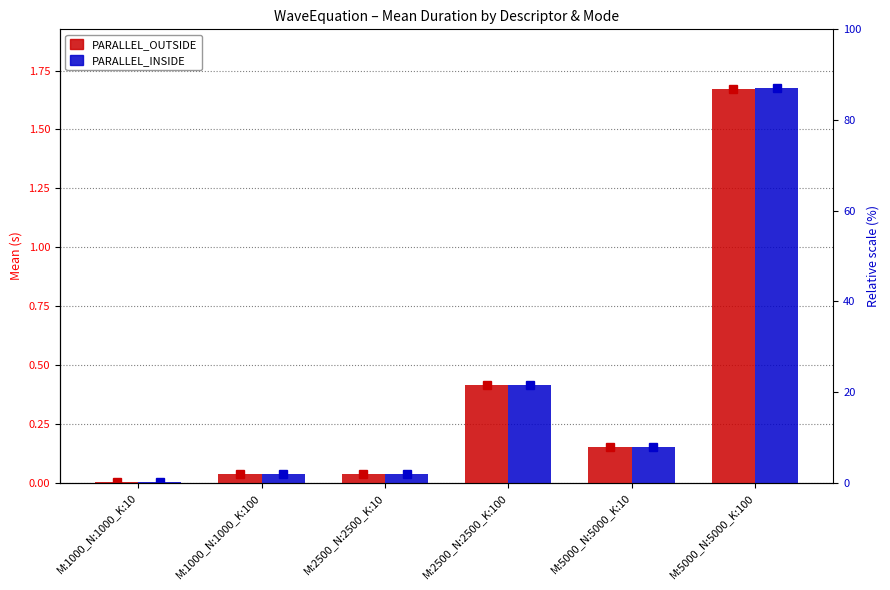

At which category is the sum across all series the highest?

M:5000_N:5000_K:100